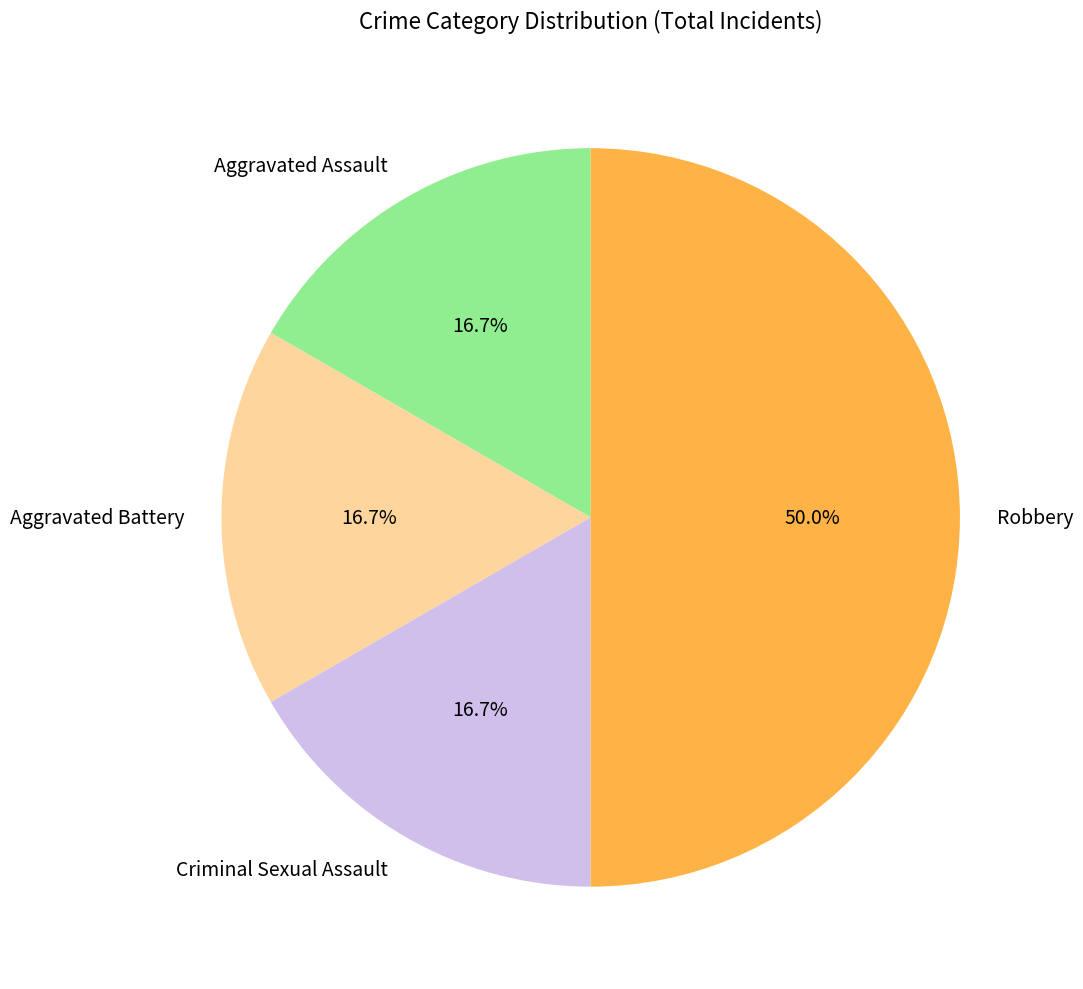

What is the ratio of the value at Robbery to the value at Criminal Sexual Assault?

3.0